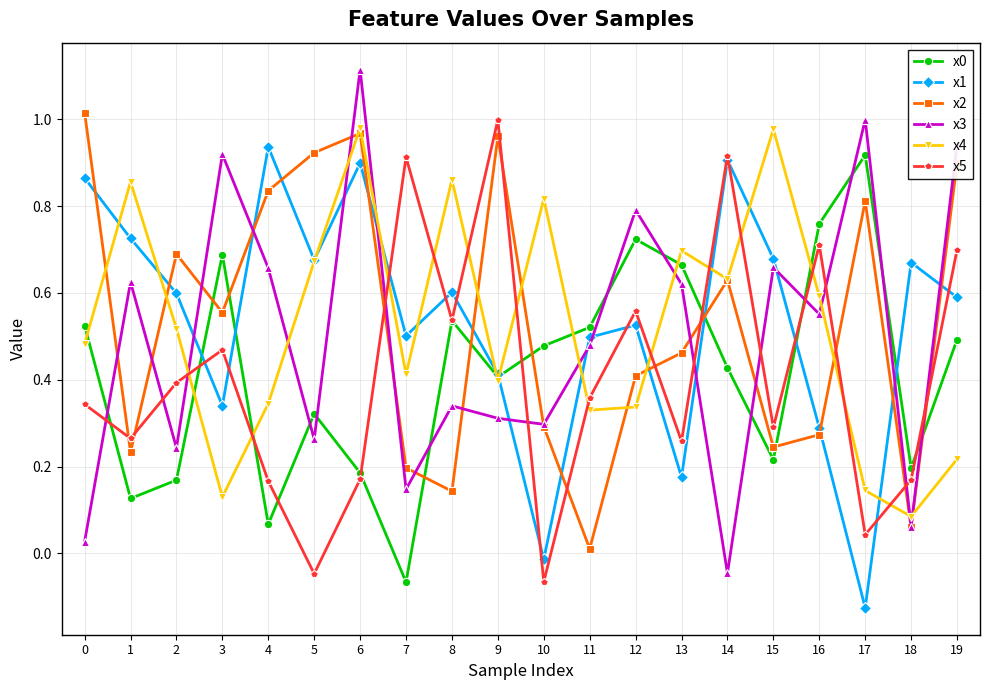

True or false: x3 has more than 1 points higher than both neighbors.

True